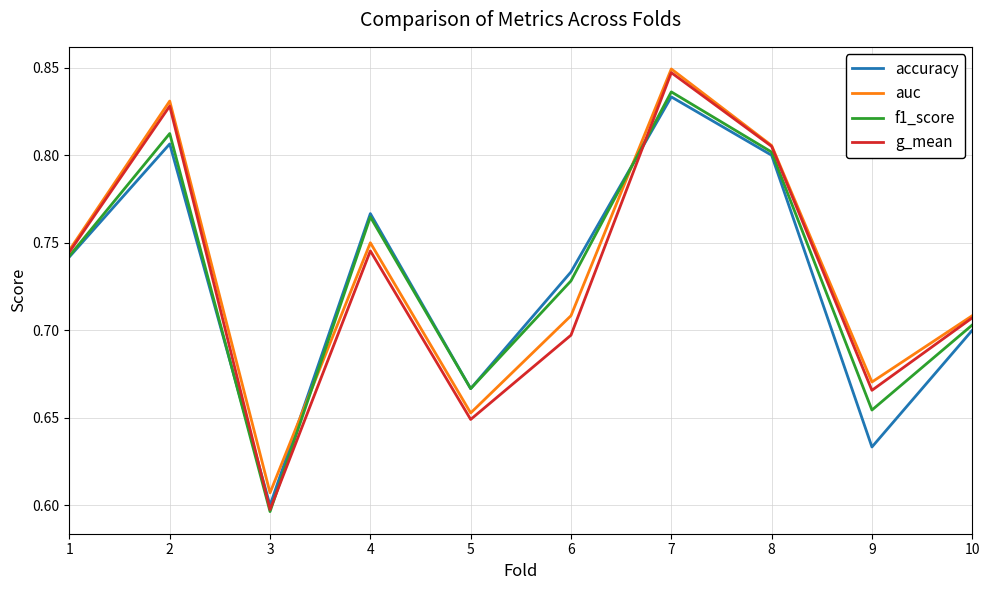

Which category has the highest value across all series?

7